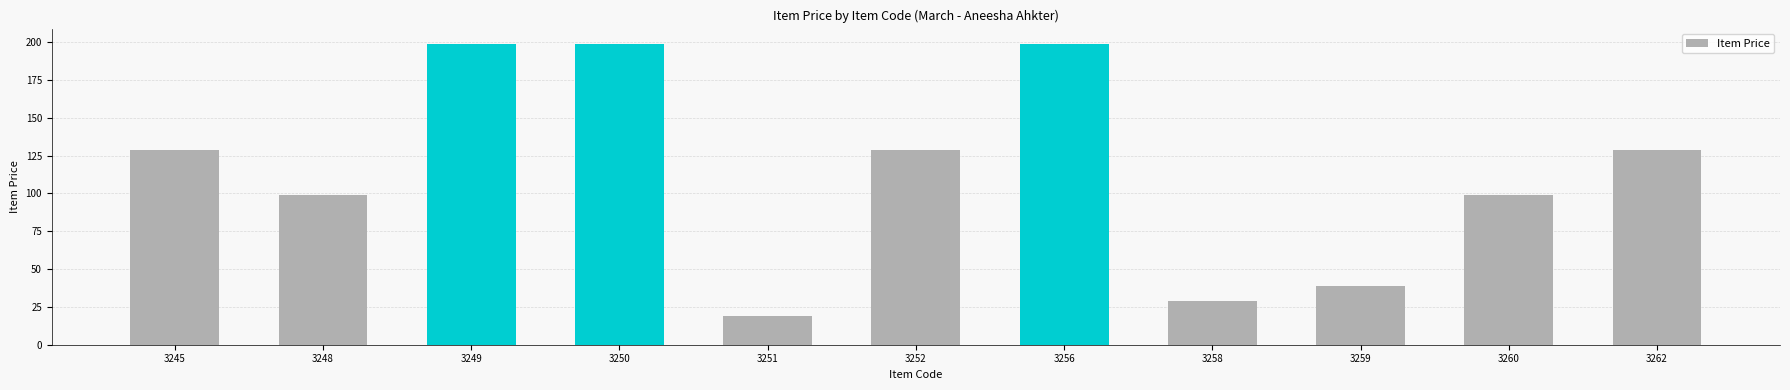

Approximately how many times larger is the value at 3259 compared to 3248?

0.4